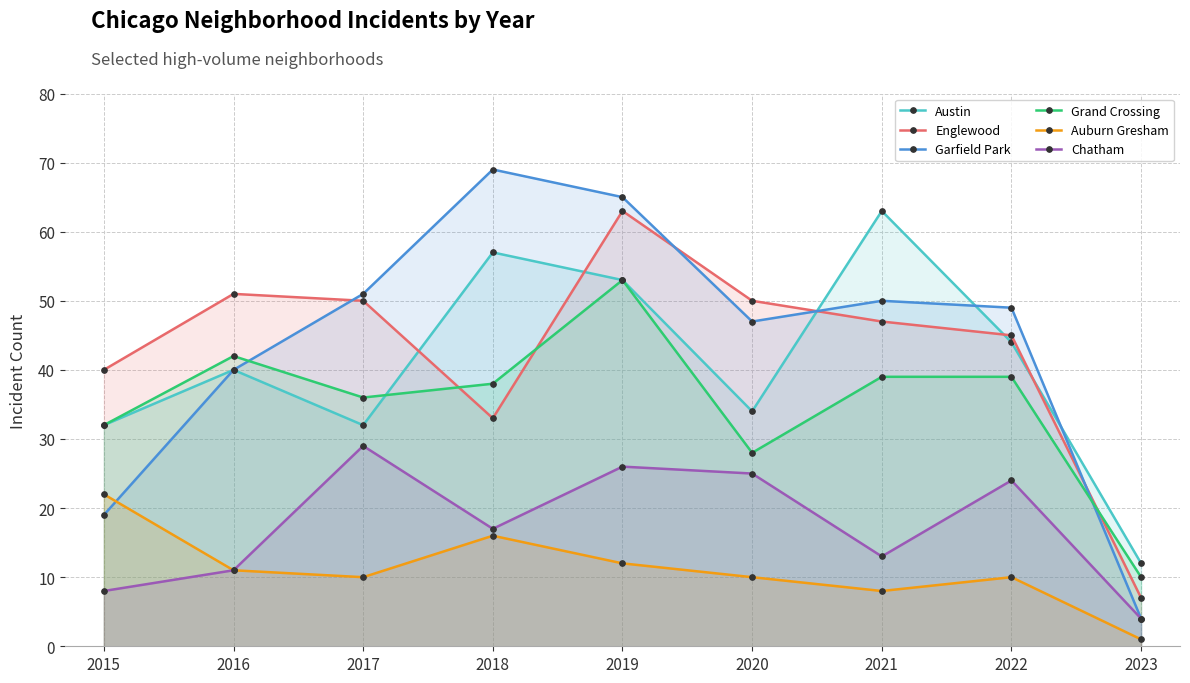

Reading right to left, extract all data points from this chart.

Austin: 2023=12	2022=44	2021=63	2020=34	2019=53	2018=57	2017=32	2016=40	2015=32
Englewood: 2023=7	2022=45	2021=47	2020=50	2019=63	2018=33	2017=50	2016=51	2015=40
Garfield Park: 2023=4	2022=49	2021=50	2020=47	2019=65	2018=69	2017=51	2016=40	2015=19
Grand Crossing: 2023=10	2022=39	2021=39	2020=28	2019=53	2018=38	2017=36	2016=42	2015=32
Auburn Gresham: 2023=1	2022=10	2021=8	2020=10	2019=12	2018=16	2017=10	2016=11	2015=22
Chatham: 2023=4	2022=24	2021=13	2020=25	2019=26	2018=17	2017=29	2016=11	2015=8